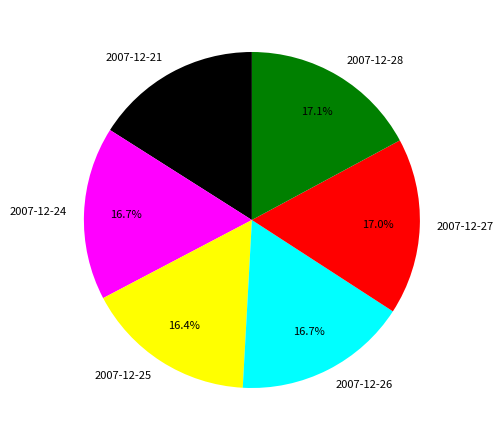

Approximately how many times larger is the value at 2007-12-26 compared to 2007-12-24?

1.0